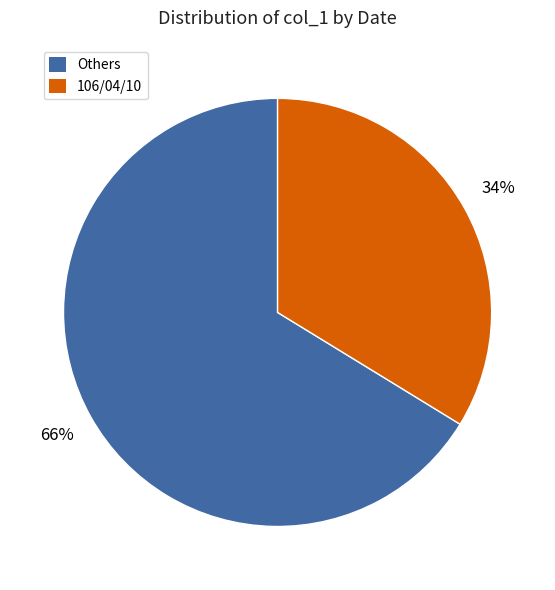

To the nearest percent, what is the average slice percentage?

50%